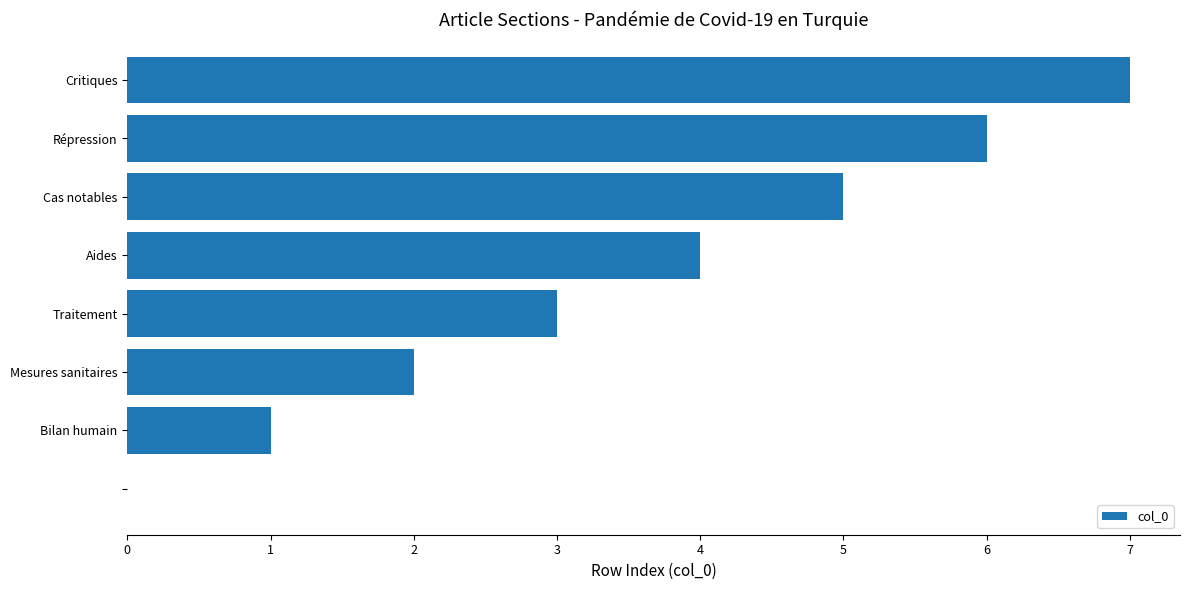

What is the maximum value shown in the chart?

7